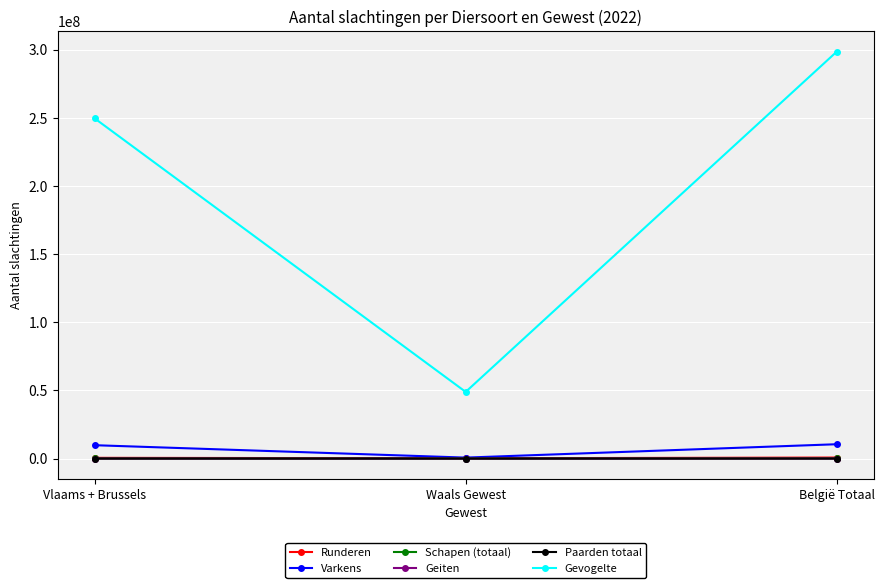

What is the label of the 3rd point from the left?

België Totaal